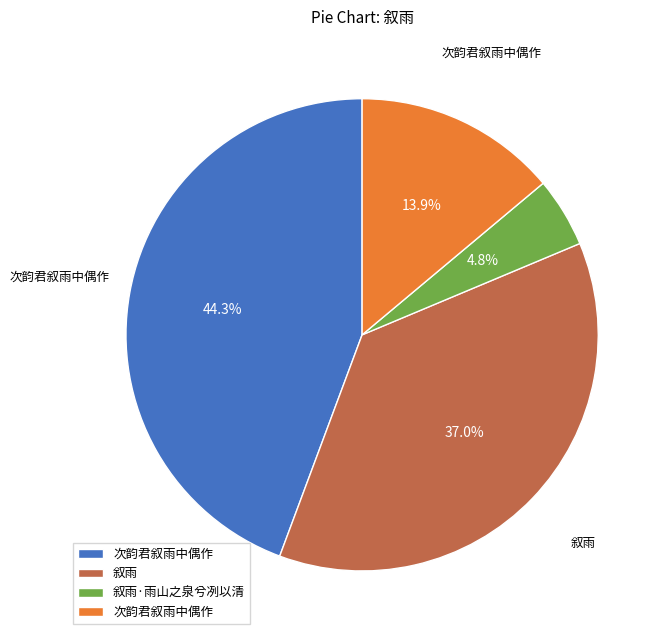

Is there a majority slice in this chart?

No